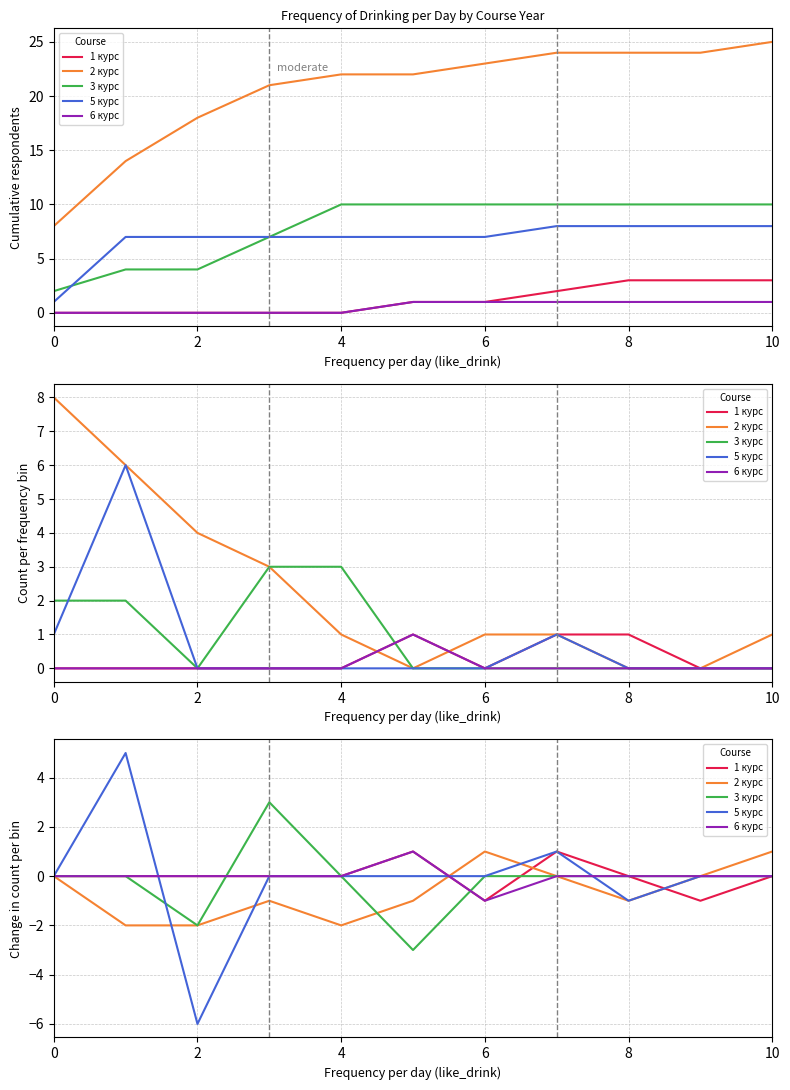

How many data points in 6 курс are less than 0?

1